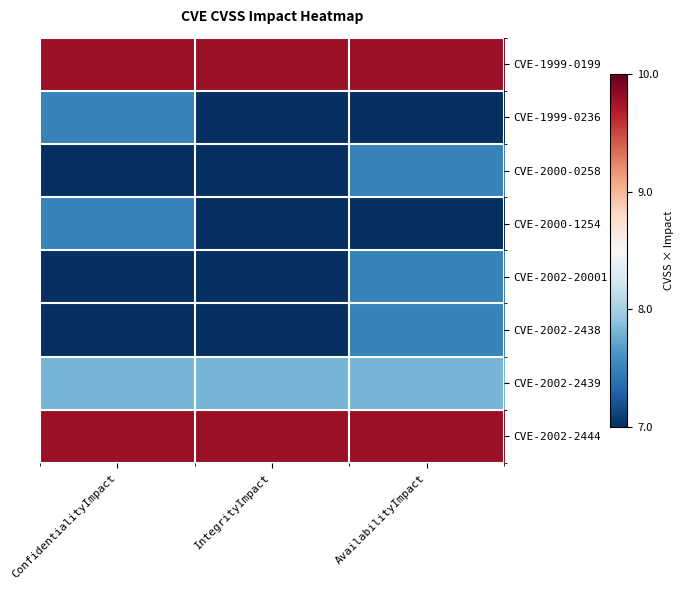

Reading right to left, what are all the values shown in this chart?

CVE-1999-0199: AvailabilityImpact=9.8	IntegrityImpact=9.8	ConfidentialityImpact=9.8
CVE-1999-0236: AvailabilityImpact=0.0	IntegrityImpact=0.0	ConfidentialityImpact=7.5
CVE-2000-0258: AvailabilityImpact=7.5	IntegrityImpact=0.0	ConfidentialityImpact=0.0
CVE-2000-1254: AvailabilityImpact=0.0	IntegrityImpact=0.0	ConfidentialityImpact=7.5
CVE-2002-20001: AvailabilityImpact=7.5	IntegrityImpact=0.0	ConfidentialityImpact=0.0
CVE-2002-2438: AvailabilityImpact=7.5	IntegrityImpact=0.0	ConfidentialityImpact=0.0
CVE-2002-2439: AvailabilityImpact=7.8	IntegrityImpact=7.8	ConfidentialityImpact=7.8
CVE-2002-2444: AvailabilityImpact=9.8	IntegrityImpact=9.8	ConfidentialityImpact=9.8